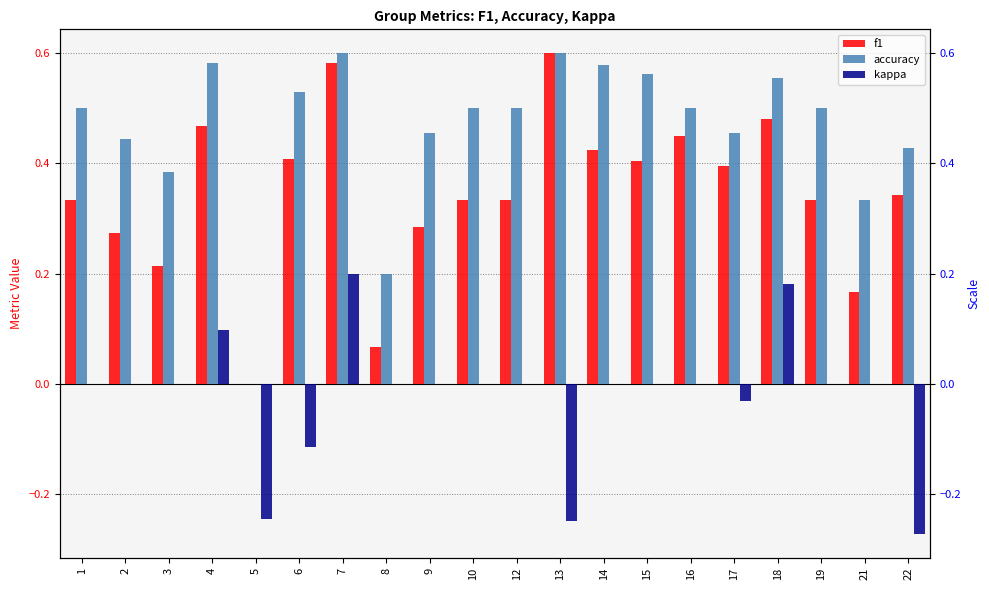

What is the difference between the highest and lowest values at 16?

0.5